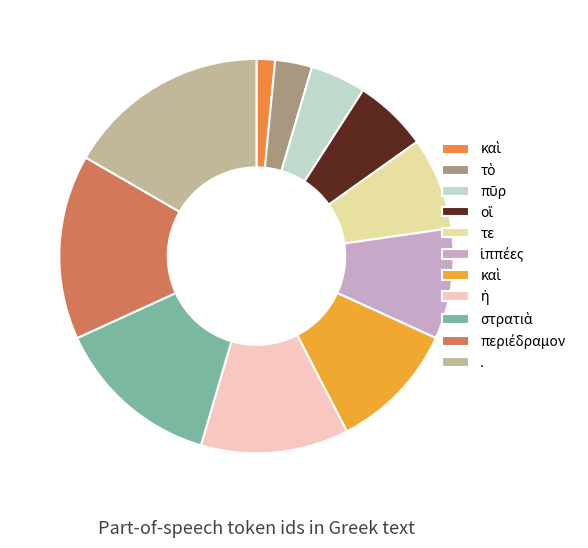

Count the number of slices in the pie.

11